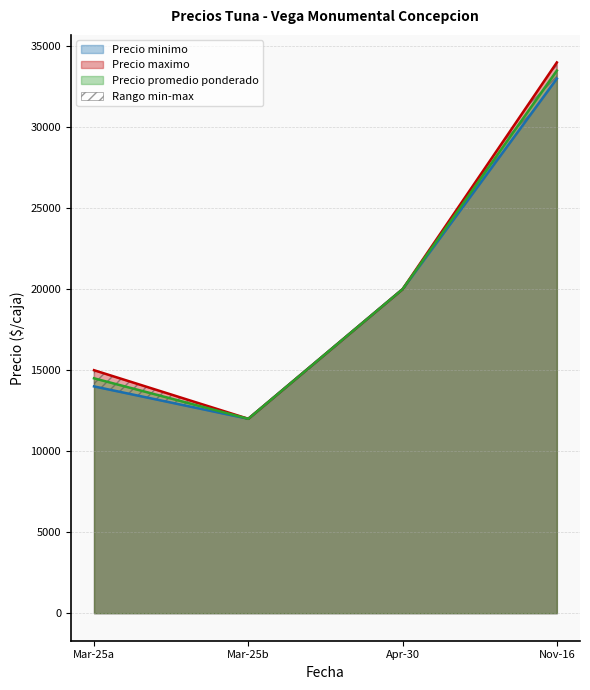

List the labels in order of Precio minimo value, smallest first.

Mar-25b, Mar-25a, Apr-30, Nov-16